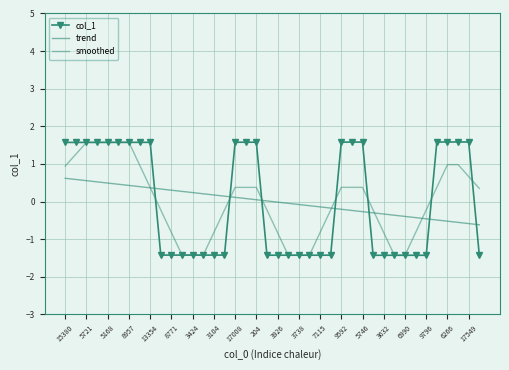

Rank the series by their maximum value, from highest to lowest.

col_1, smoothed, trend